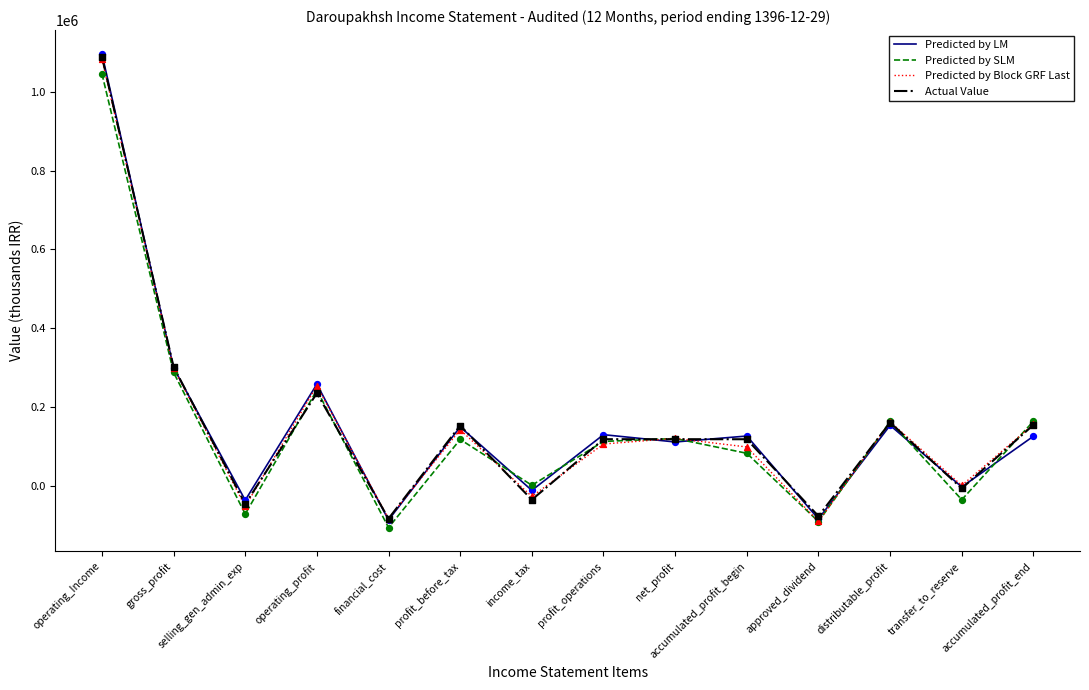

Which series has the widest spread of values?

Predicted by LM